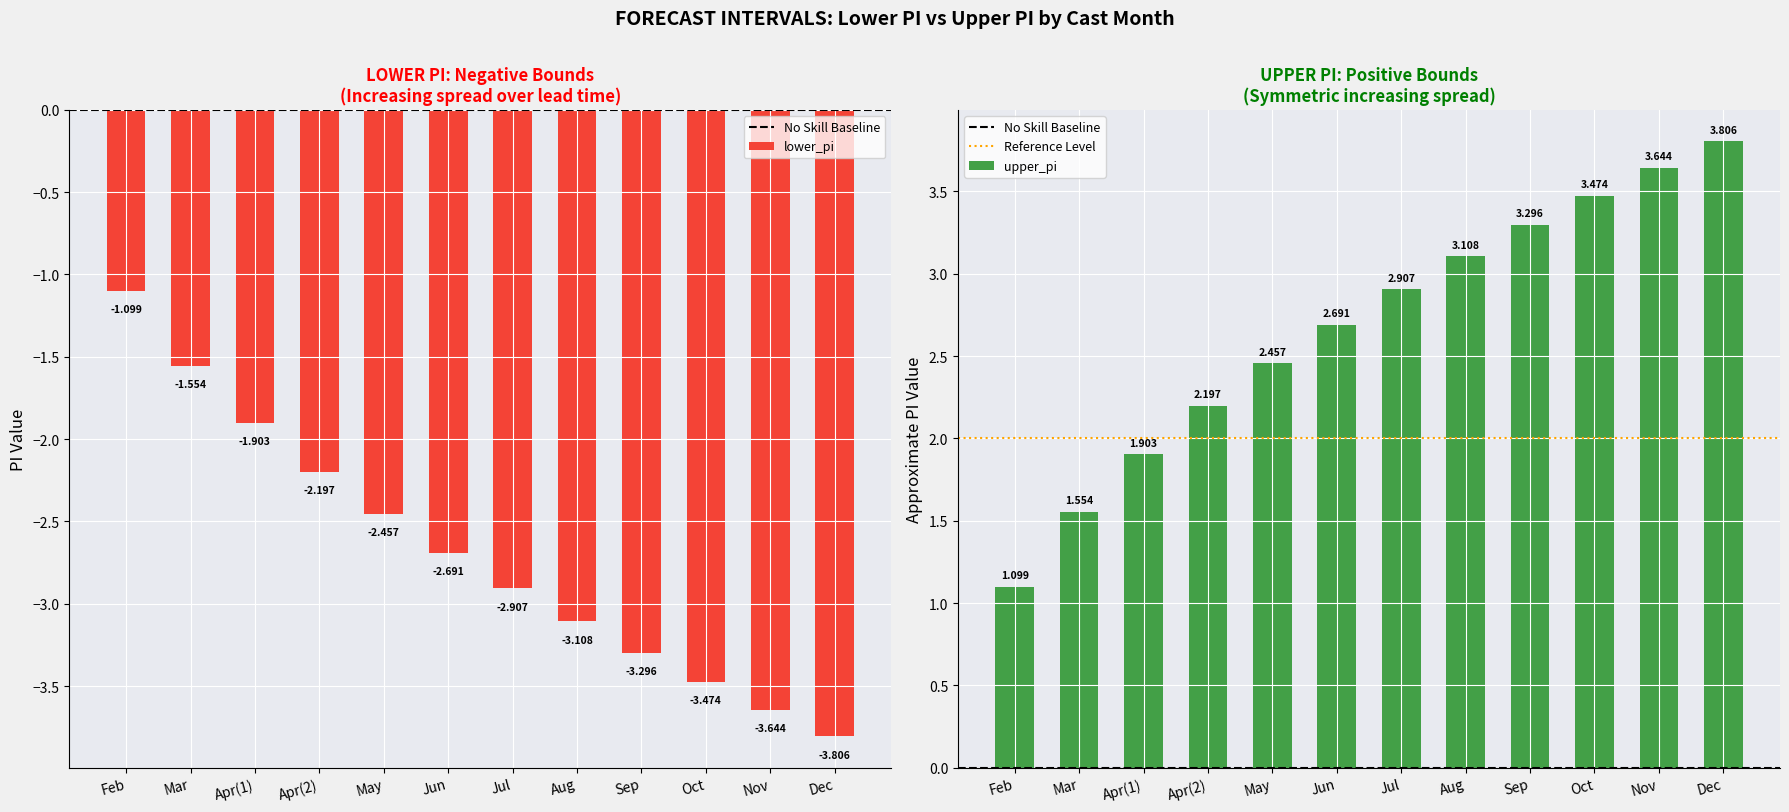

What is the average value of the lower_pi series?

-2.7